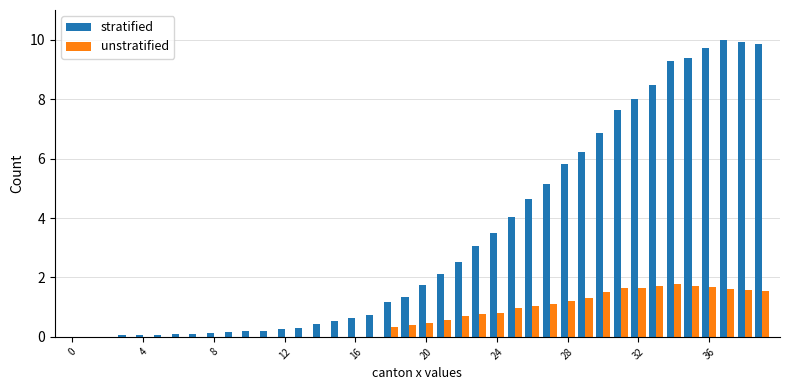

What are all the series names shown in the legend?

stratified, unstratified